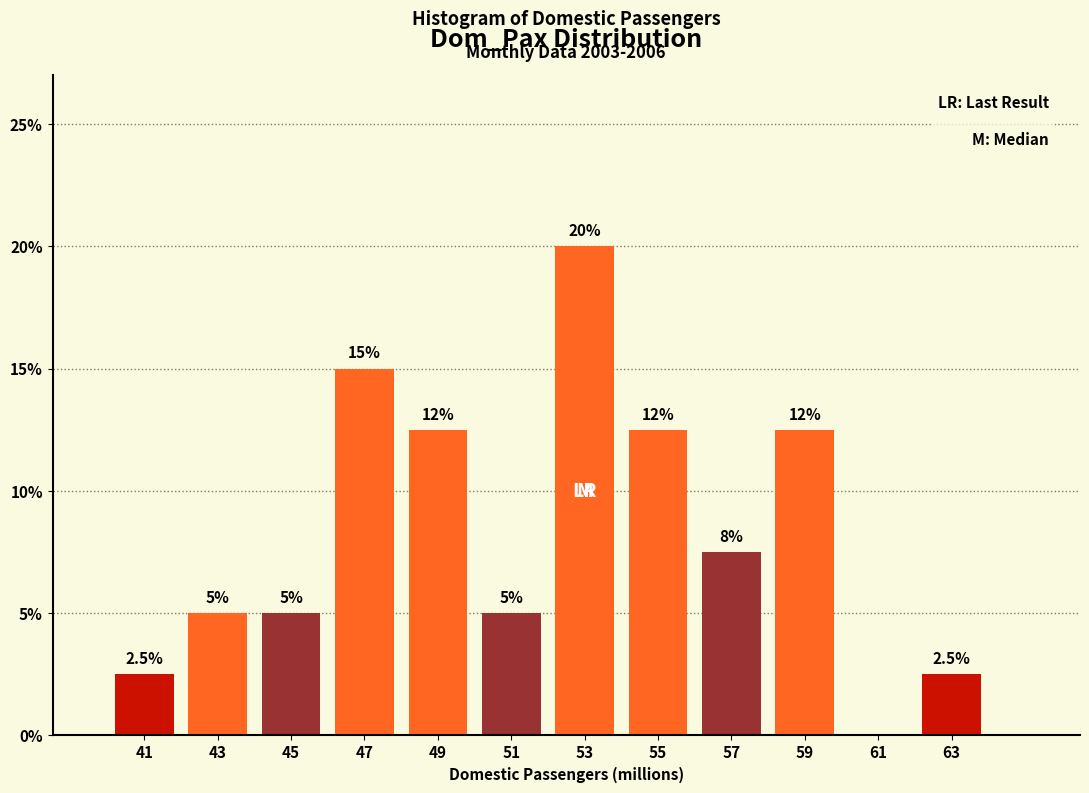

Which range on the x-axis has the tallest bar?

52 to 54